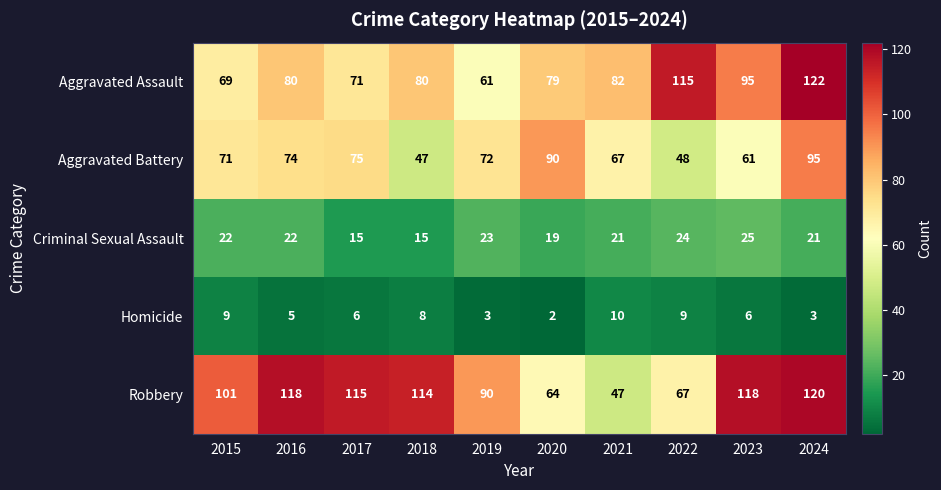

At how many categories does at least one series exceed 53?

10